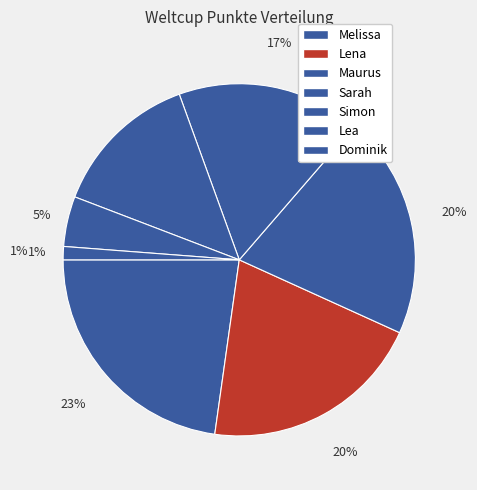

How many slices are in this pie chart?

7